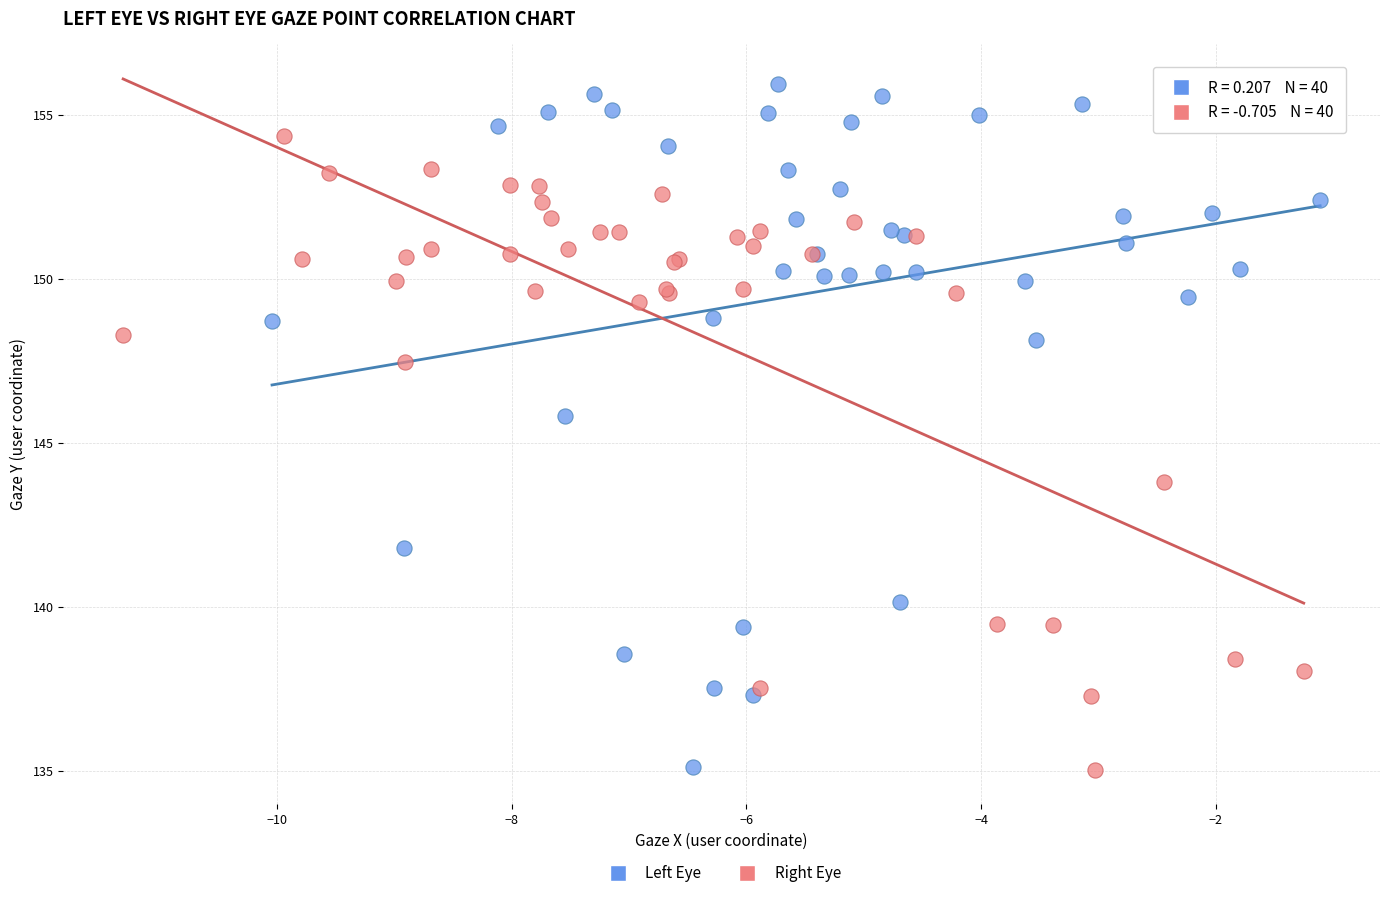

What are all the series names shown in the legend?

Left Eye, Right Eye